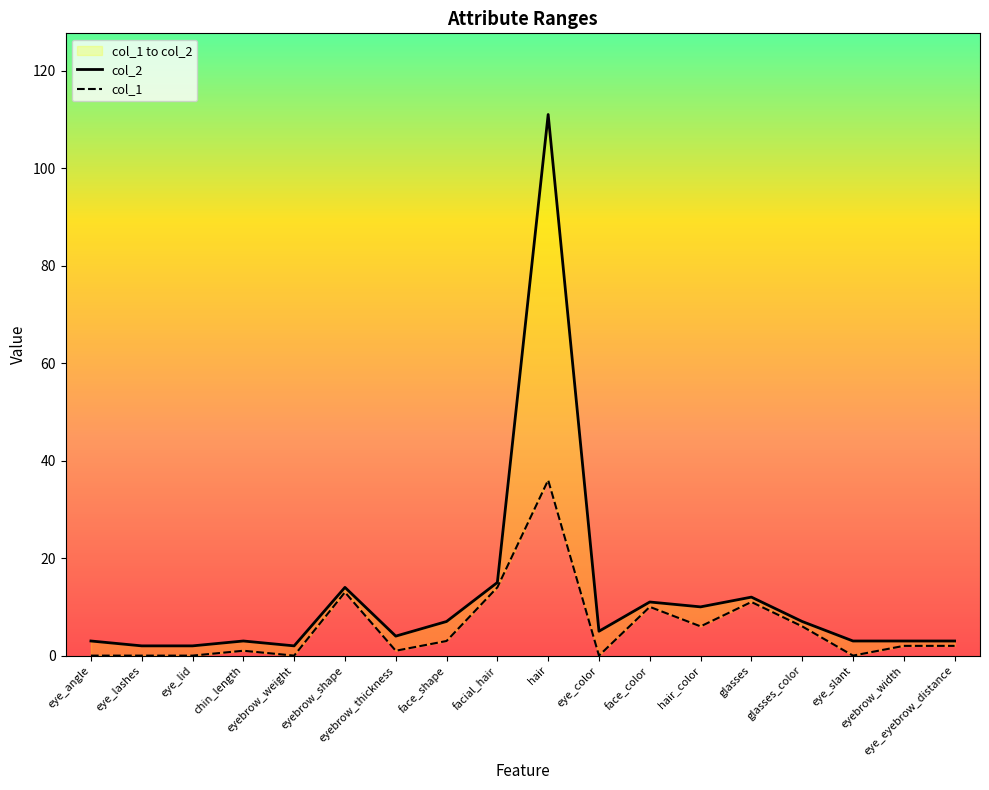

Rank the series at facial_hair from lowest to highest value.

col_1, col_2